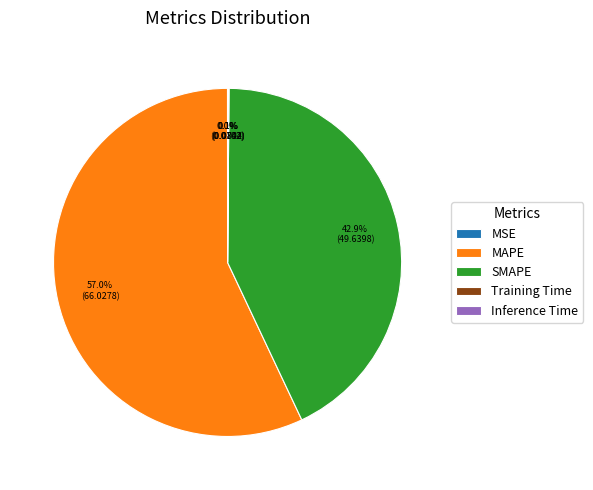

Which slice is the largest?

MAPE